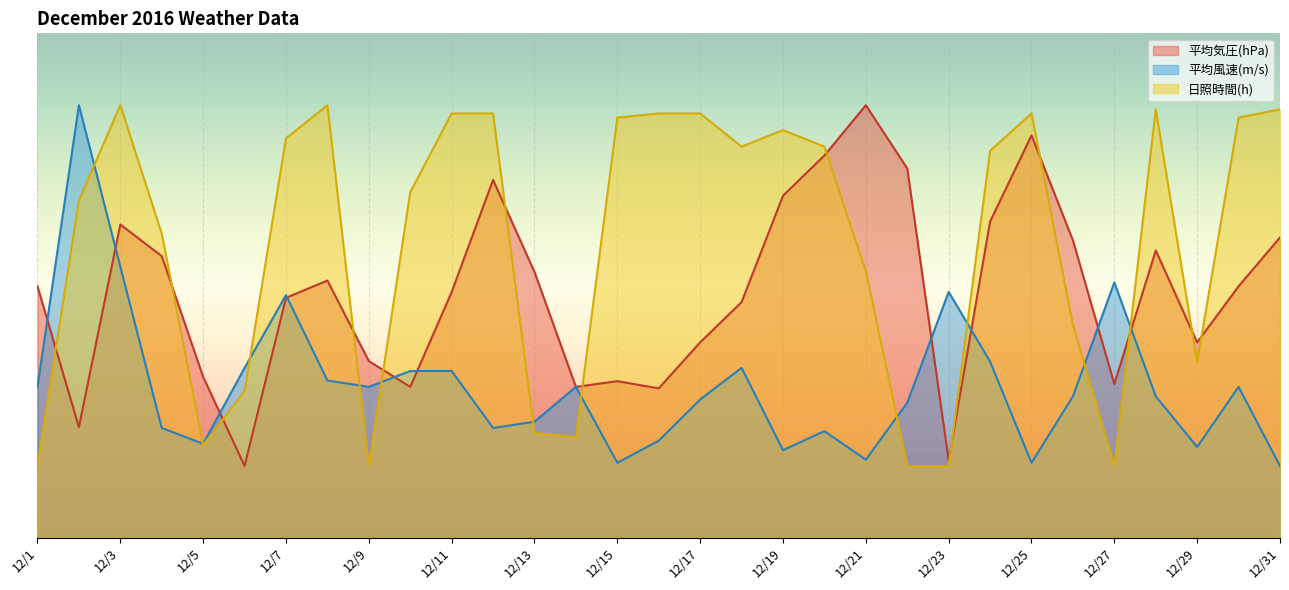

What are all the series names shown in the legend?

平均気圧(hPa), 平均風速(m/s), 日照時間(h)